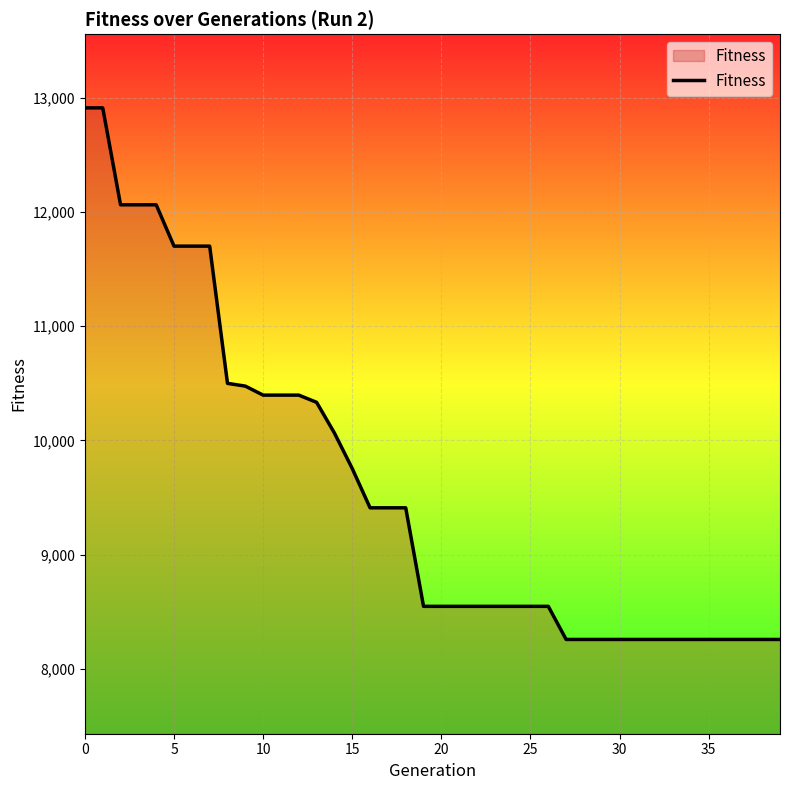

What is the maximum value shown in the chart?

12913